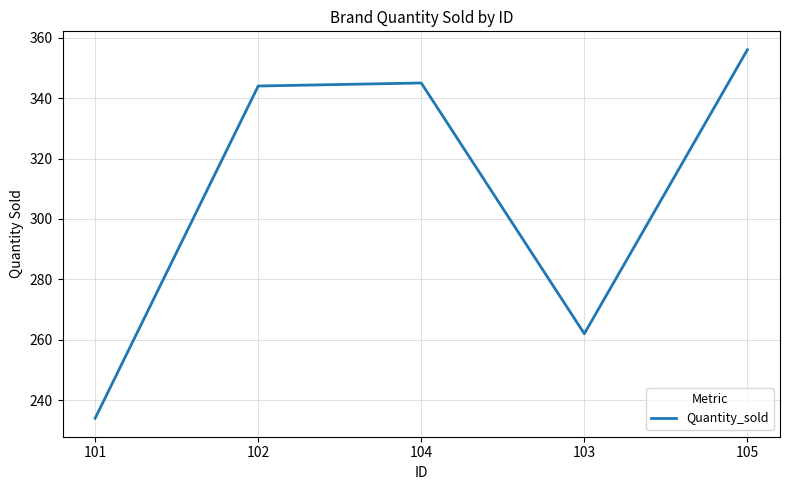

How many values are below 344?

2